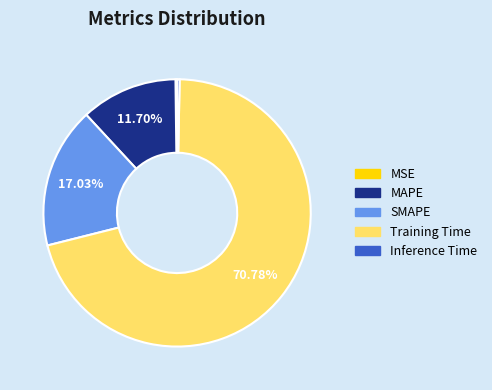

How much of the chart is everything except SMAPE?

83.0%